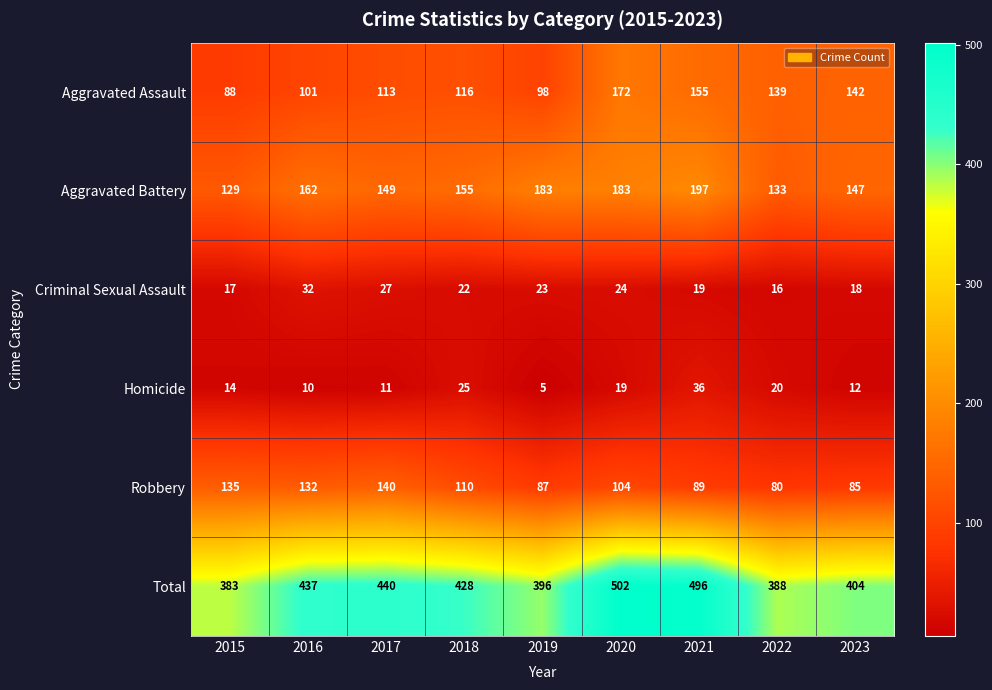

Where is Aggravated Assault nearest to the value 130?

2022